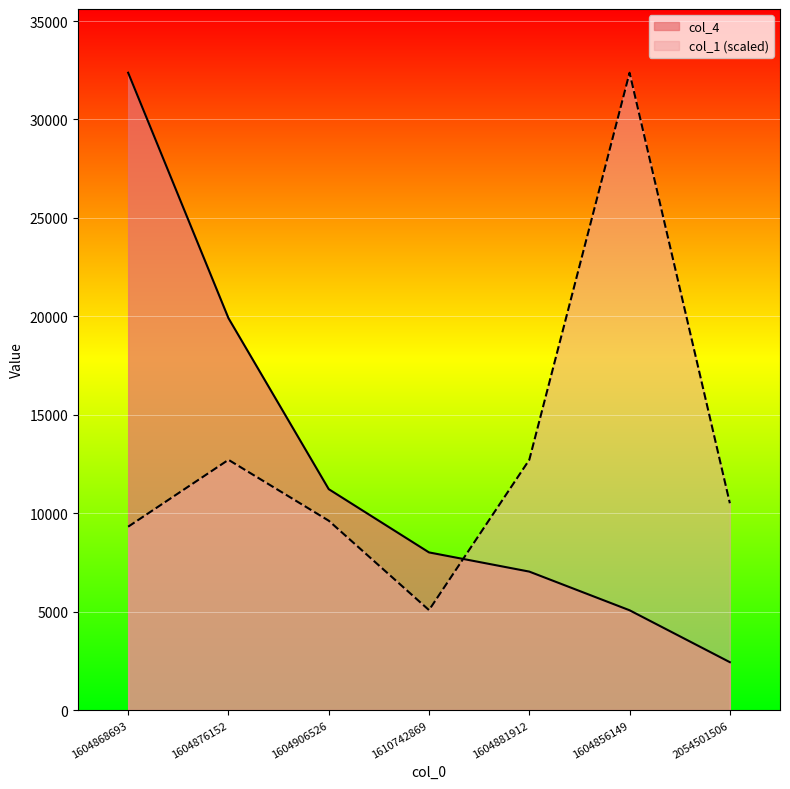

What is the approximate value of col_4 at 2054501506?

2432.0